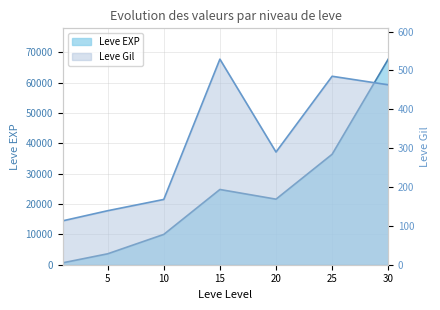

How many lines are shown in the chart?

2